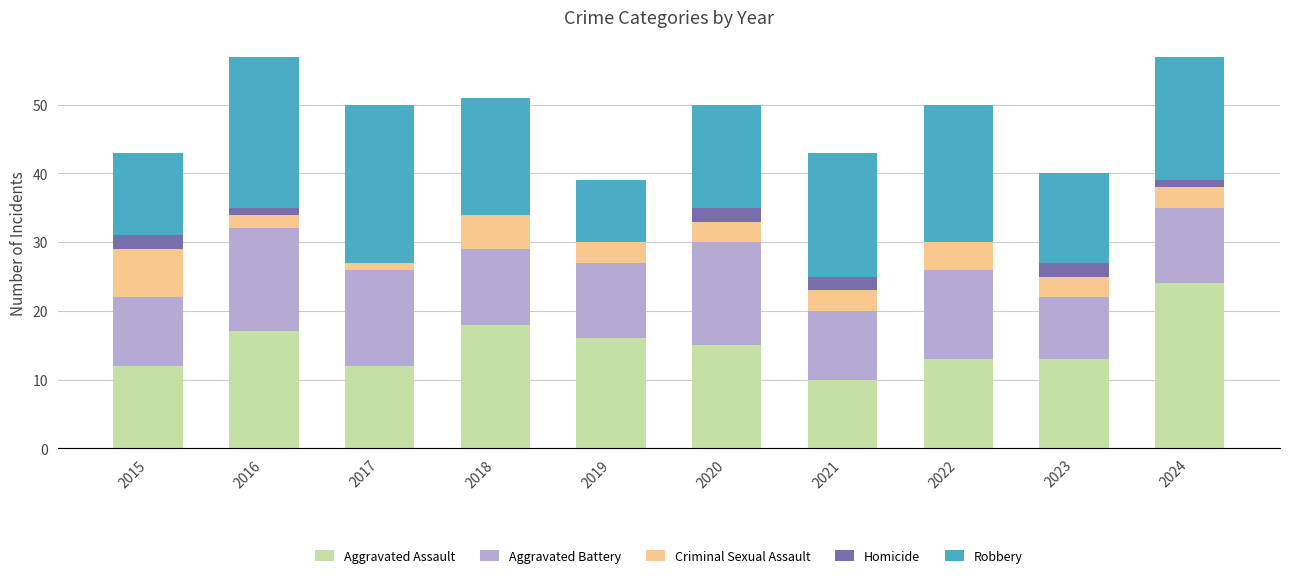

What is the total value across all series at 2015?

43